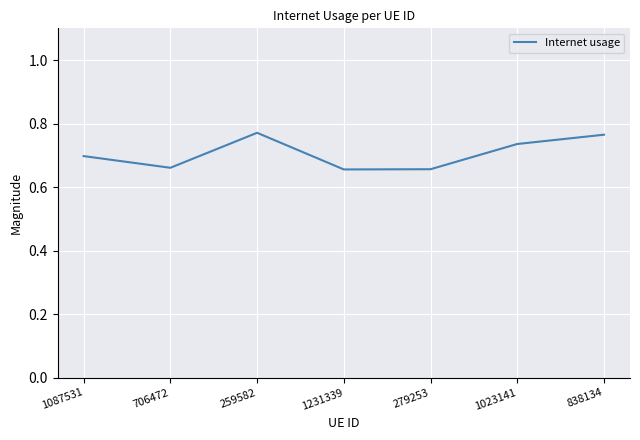

How many categories are shown in the chart?

7